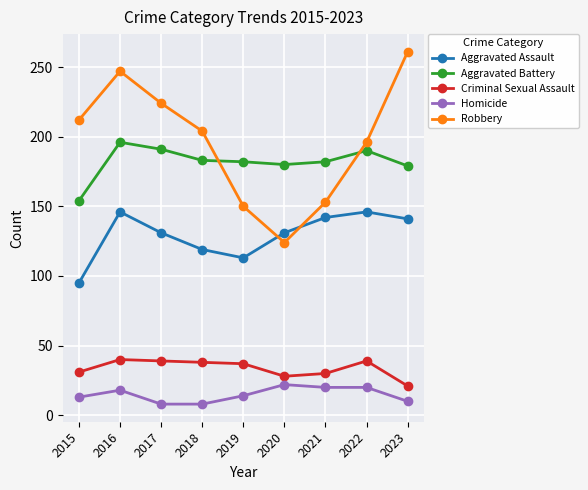

How many interior local valleys does the Aggravated Assault series have?

1